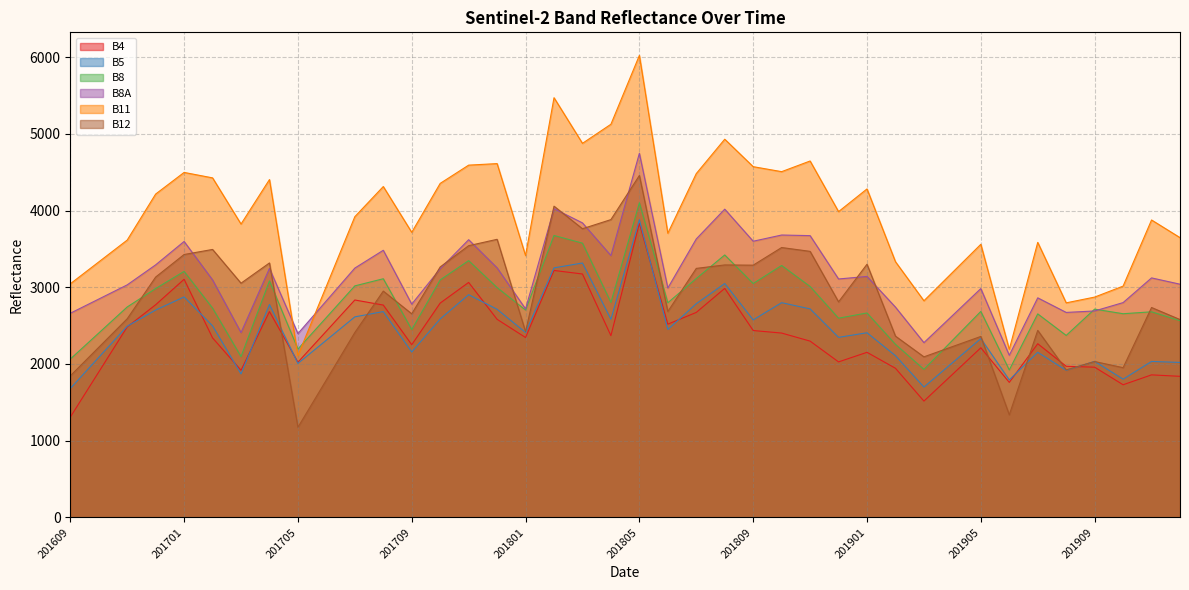

What are all the series names shown in the legend?

B4, B5, B8, B8A, B11, B12